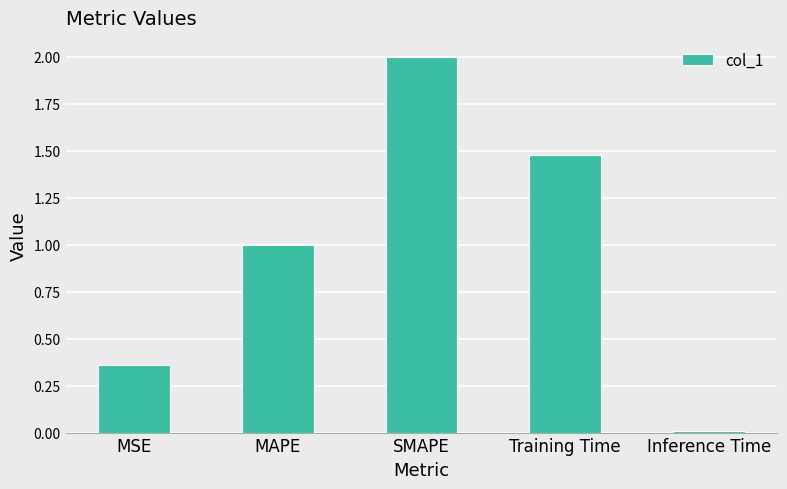

Are the bars horizontal?

No